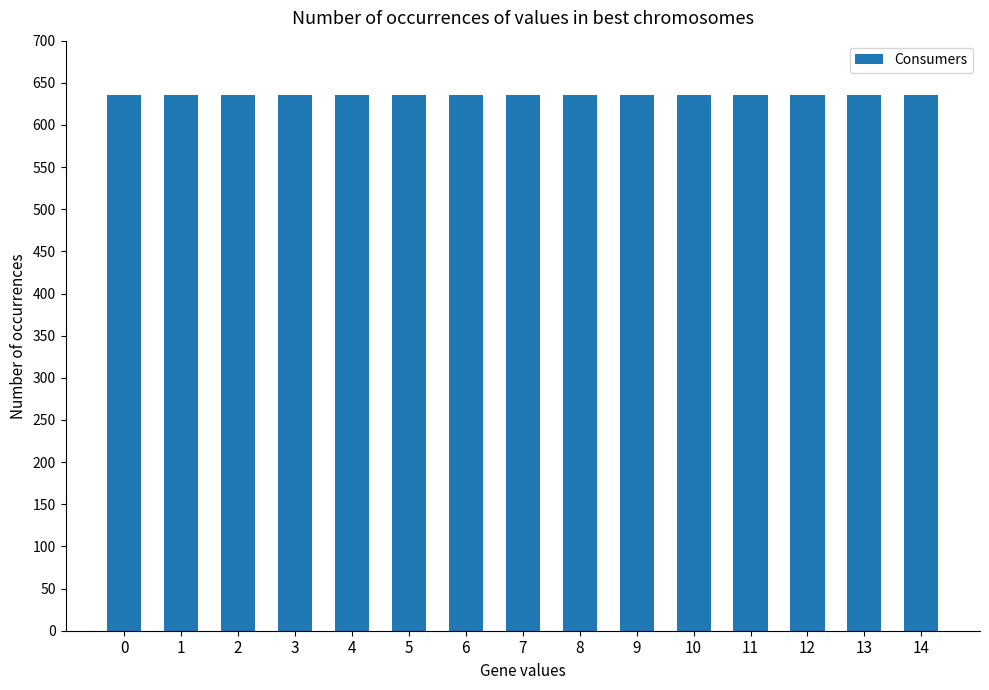

Which series has the largest total across all categories?

Consumers